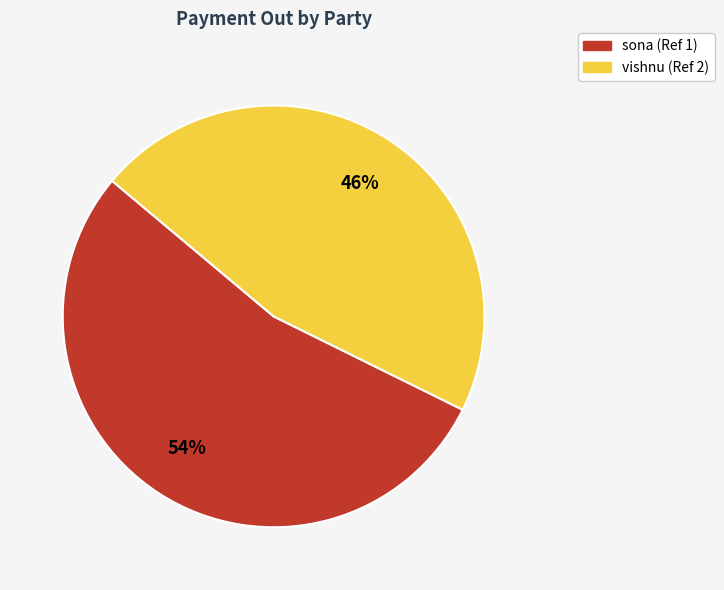

What is the largest slice in the pie chart?

sona (Ref 1)